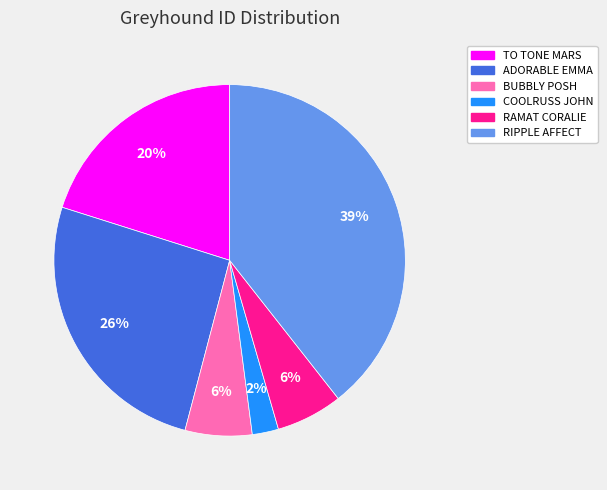

Is it true that TO TONE MARS is 31% of the pie?

False